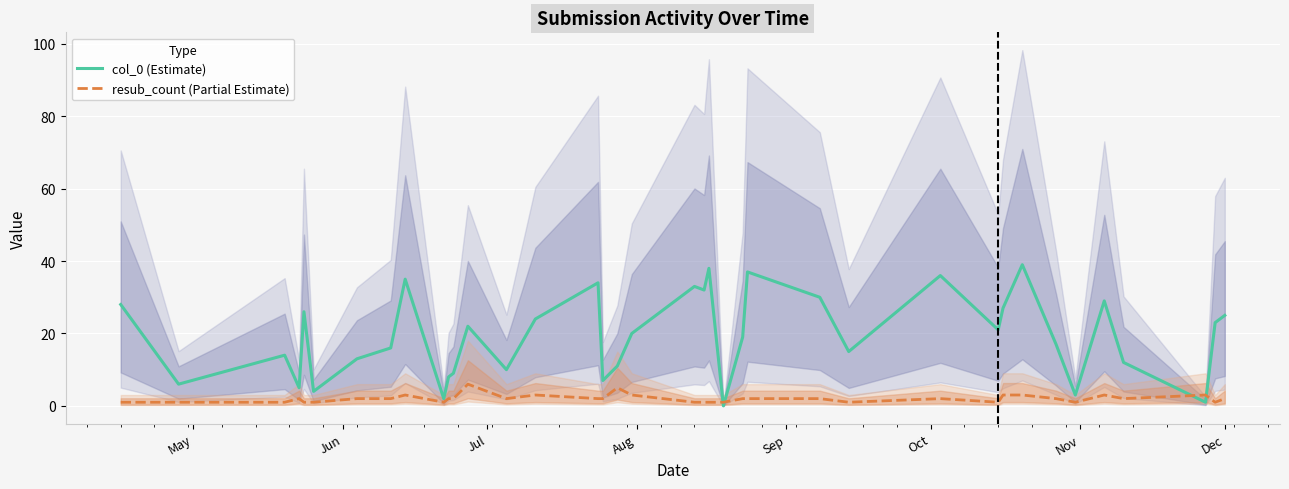

At how many categories does at least one series exceed 10?

27